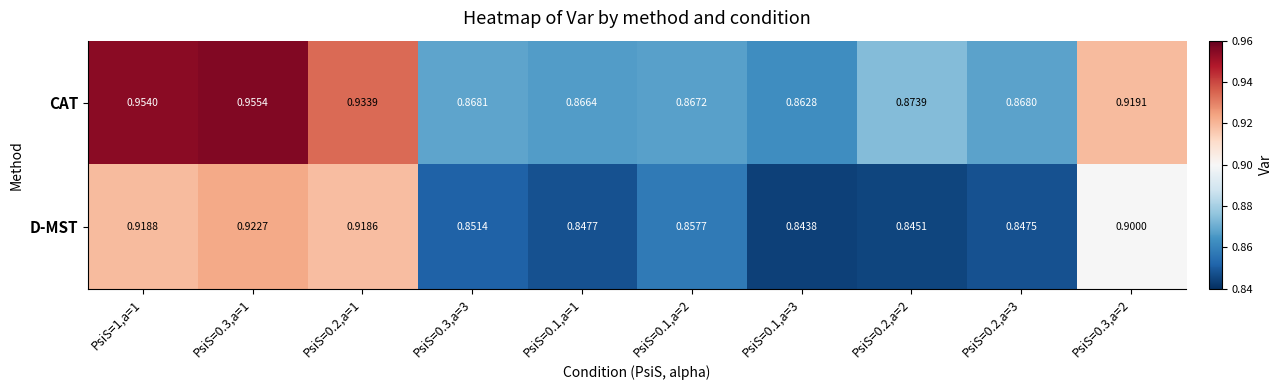

Between PsiS=0.2,a=1 and PsiS=0.2,a=2, which series saw the biggest shift?

D-MST